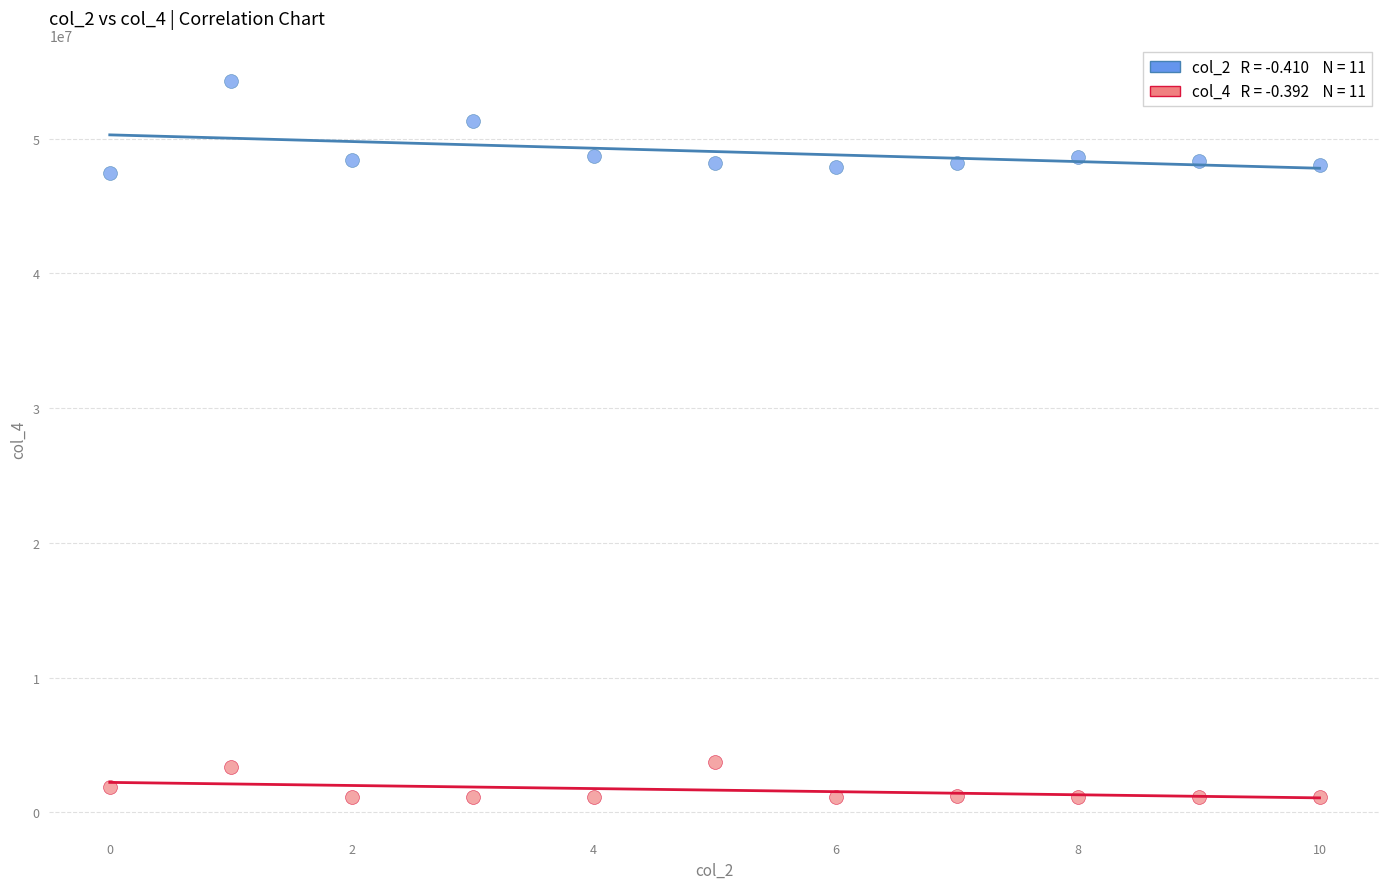

Across all data points, what is the range of Y values (max minus min)?

53201125